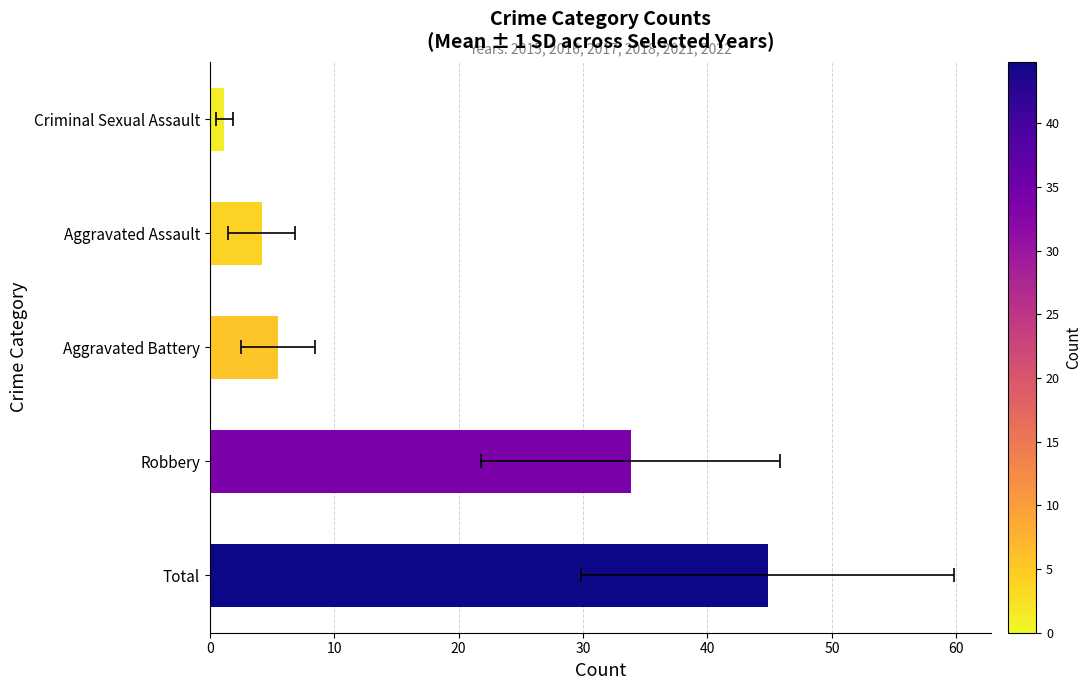

What is the value of the 3rd bar from the left?

5.5